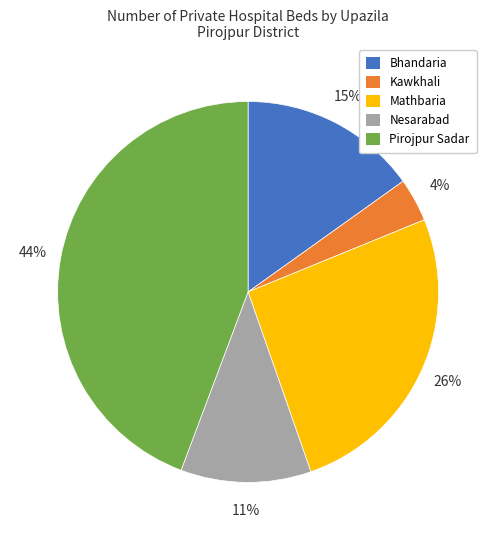

How many segments does this pie chart have?

5